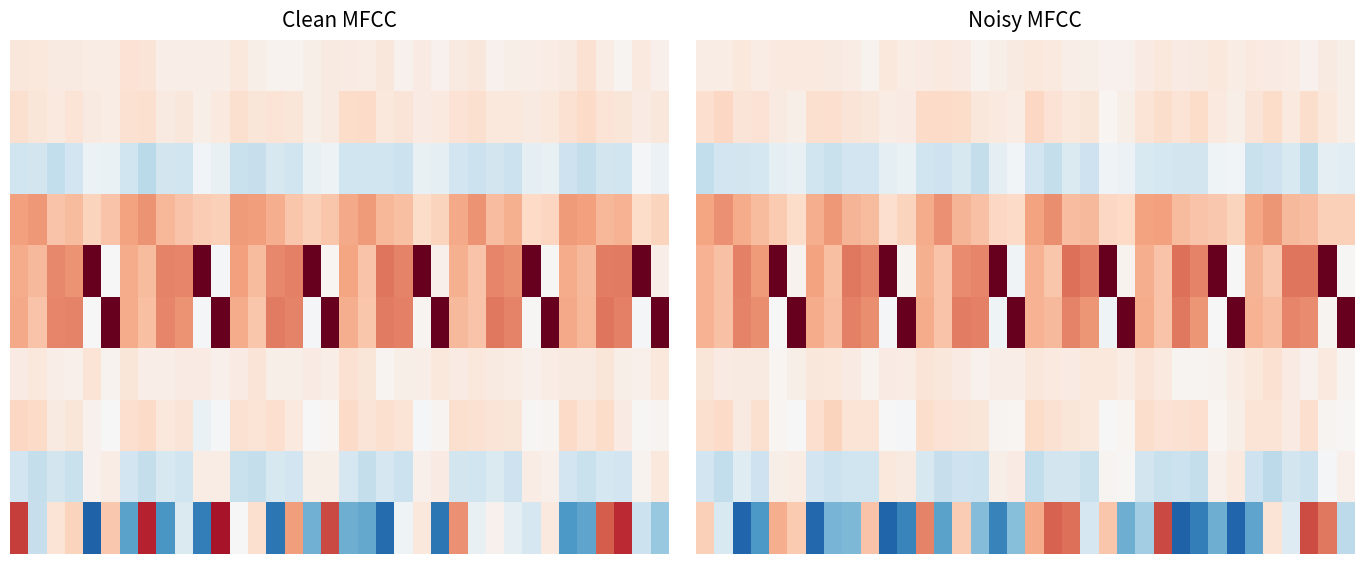

How many series are shown in this chart?

10